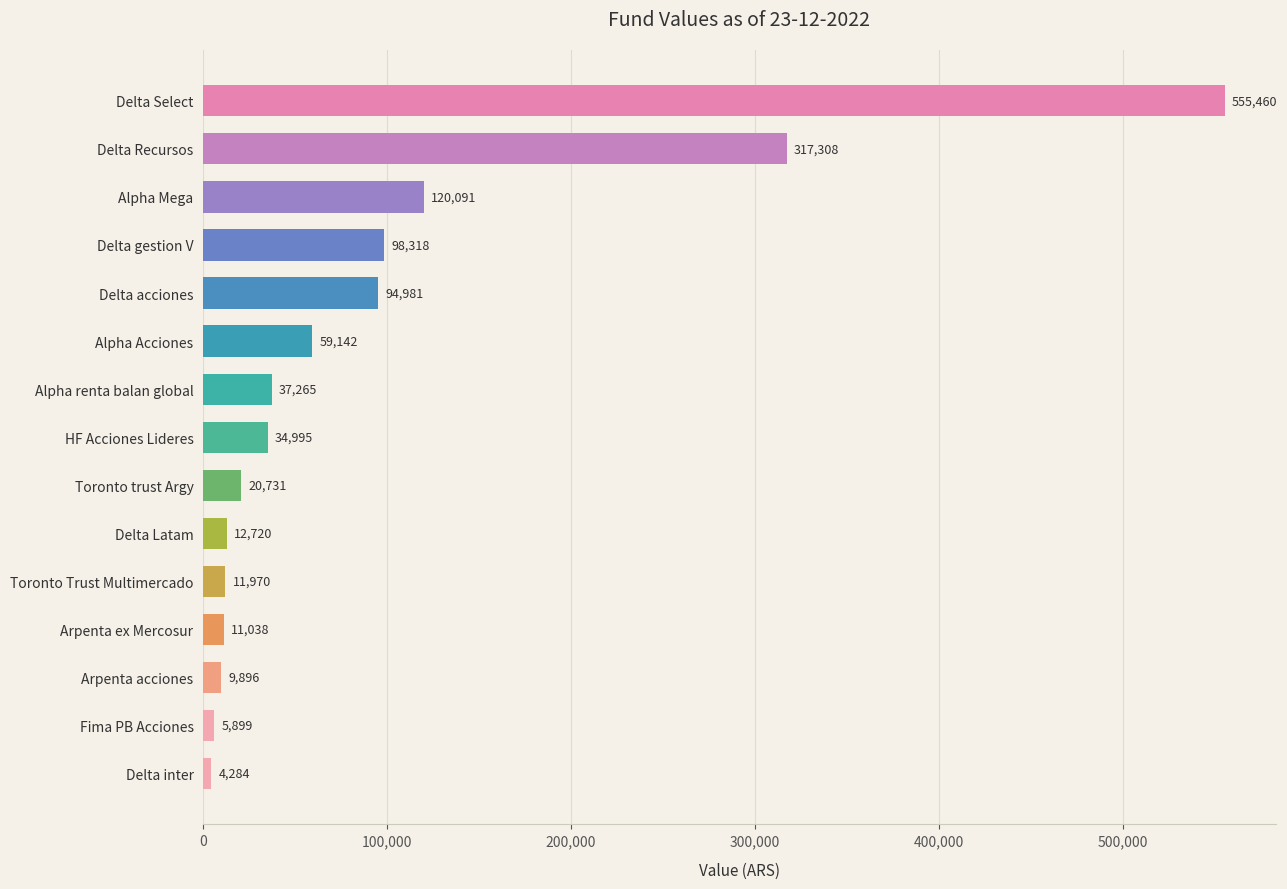

Which category has the highest value across all series?

Delta Select